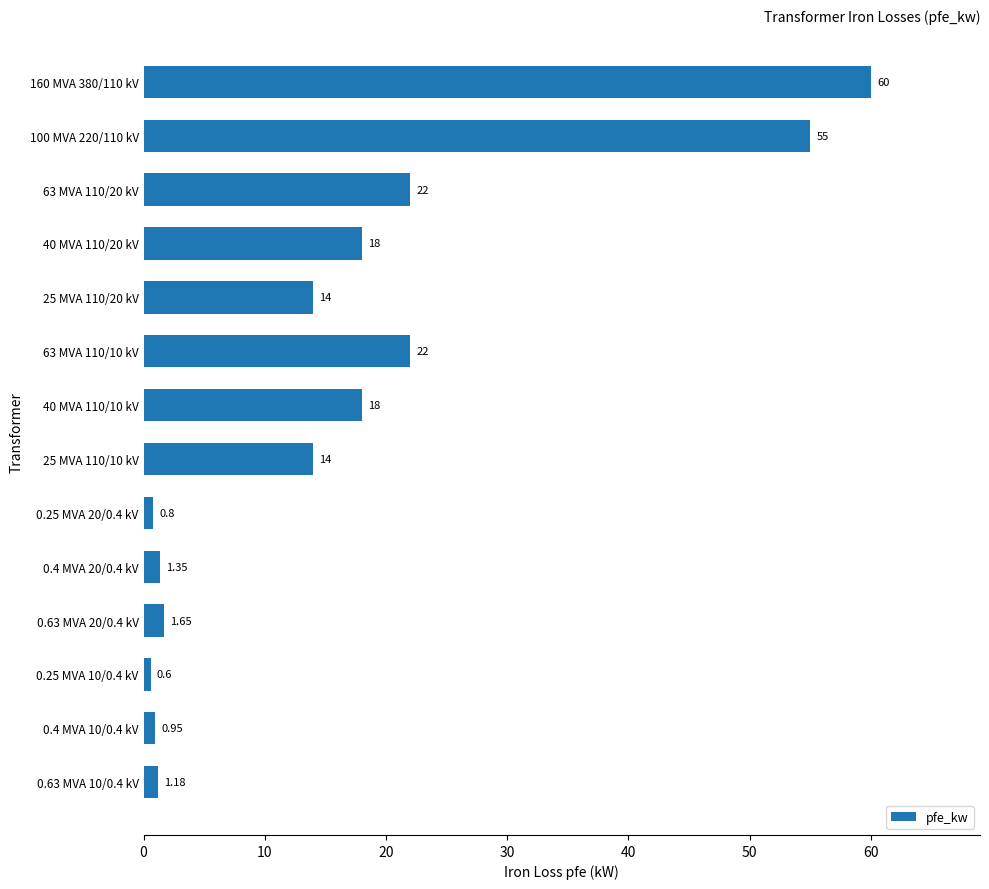

What is the ratio of the value at 40 MVA 110/20 kV to the value at 25 MVA 110/10 kV?

1.3